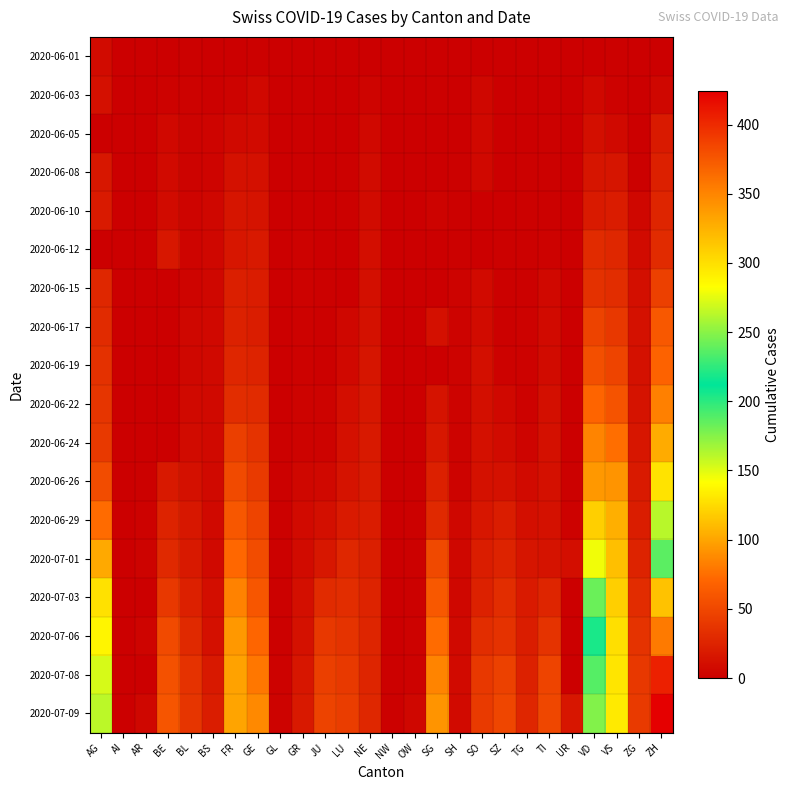

What is the maximum value shown in the chart?

424